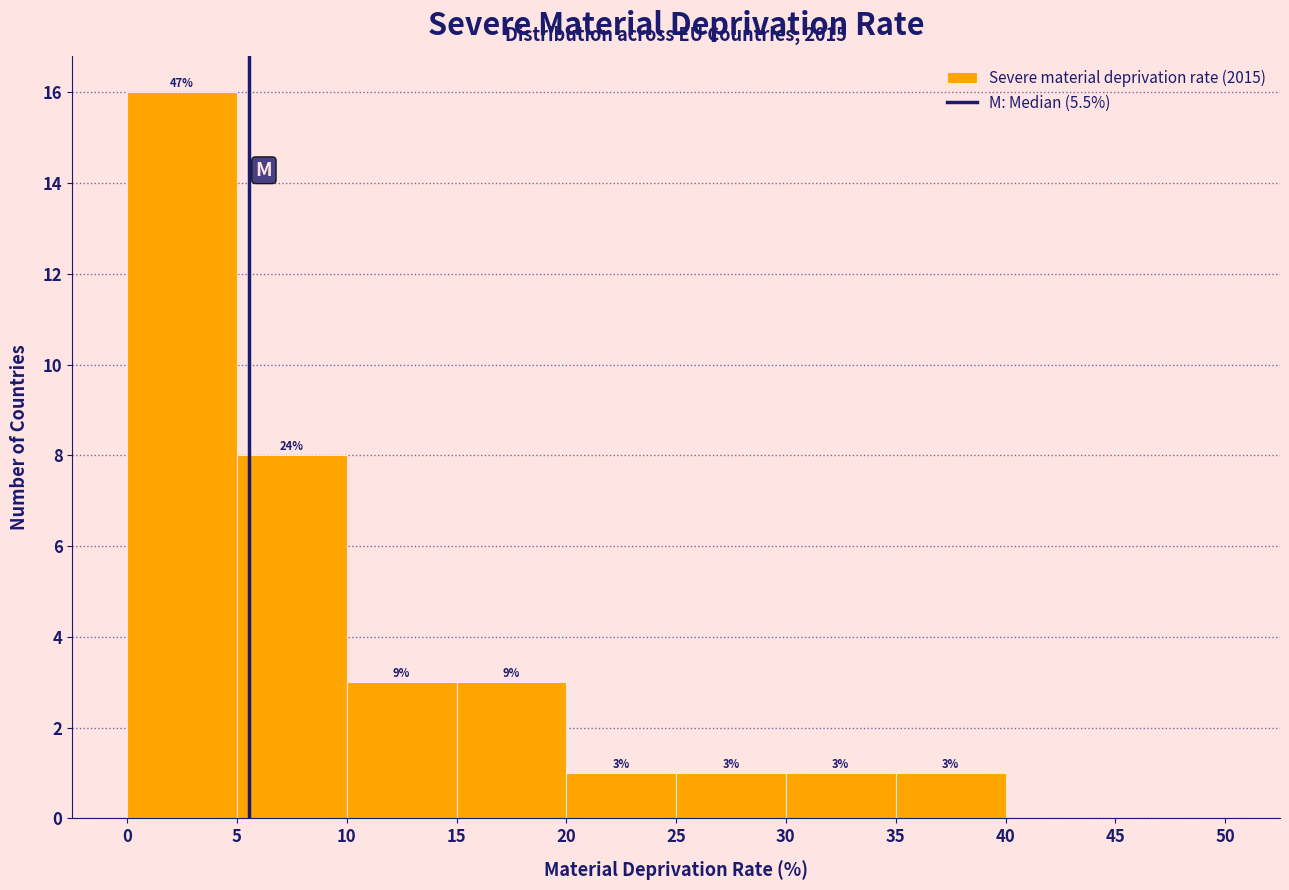

Which range on the x-axis has the tallest bar?

0 to 5